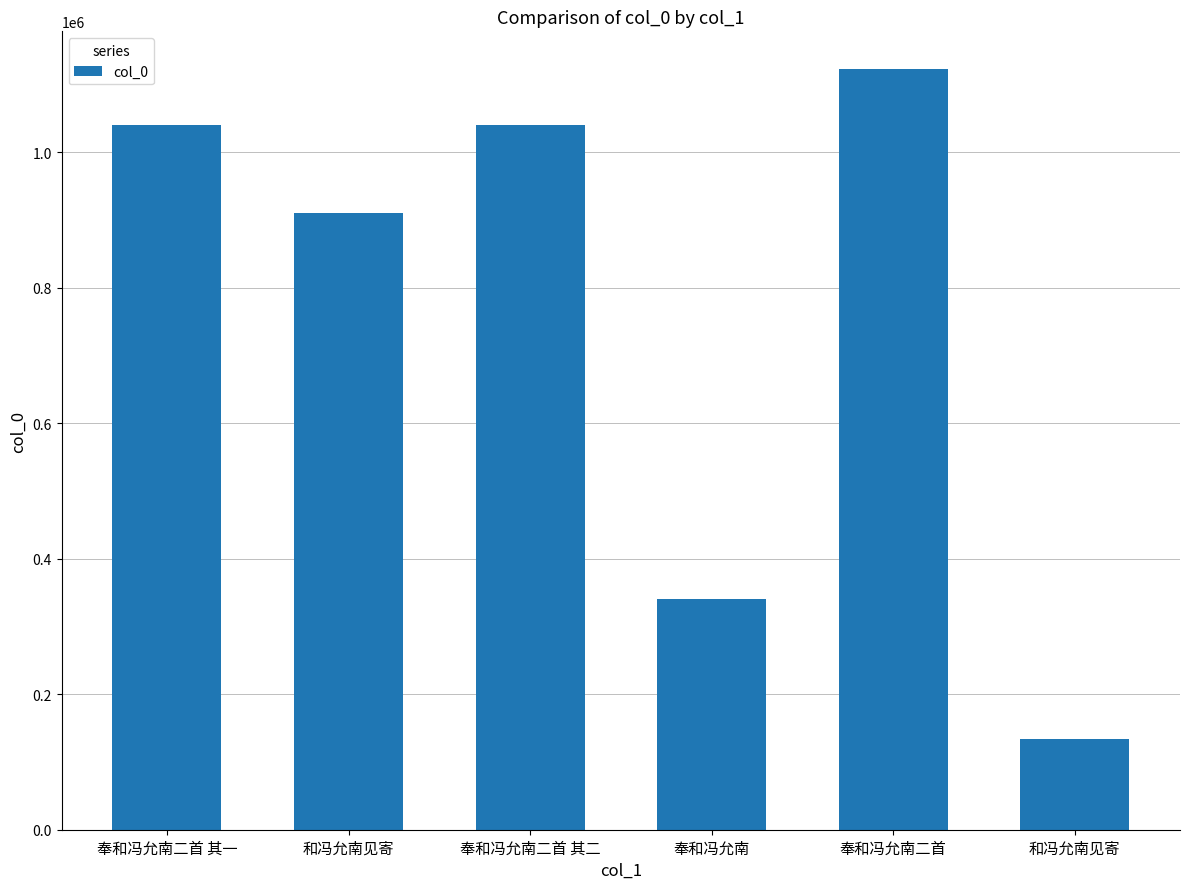

How many data points are less than 1040513?

3